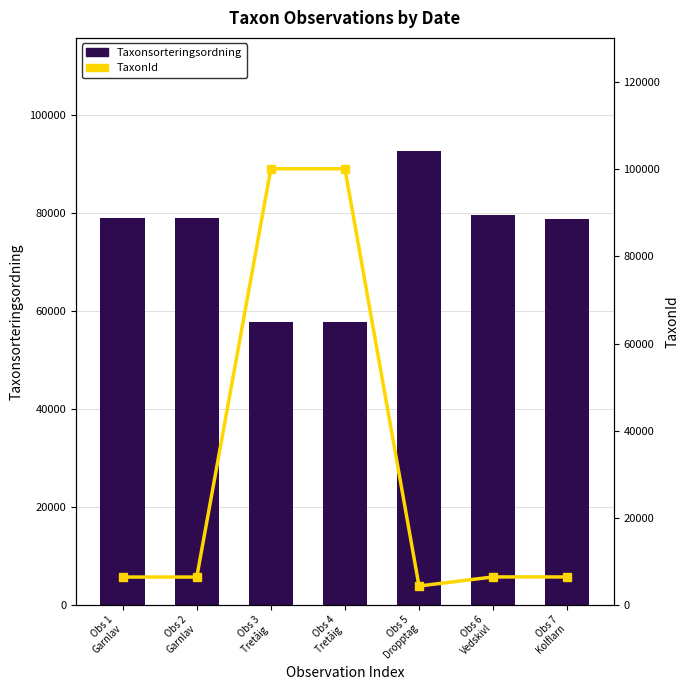

Is the value of TaxonId at Obs 3
Tretåig  greater than the value of Taxonsorteringsordning at Obs 3
Tretåig ?

Yes